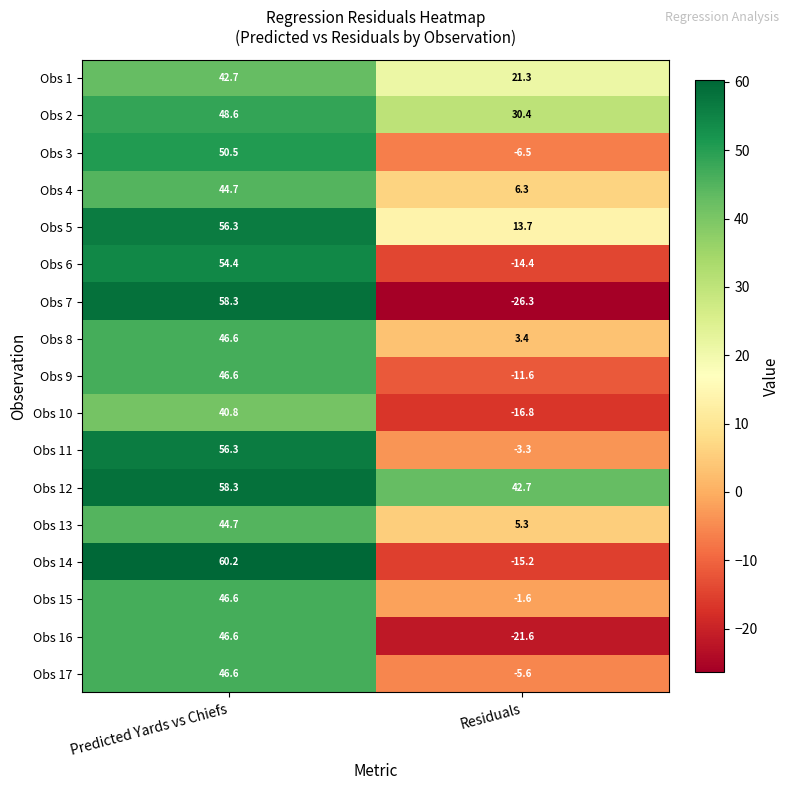

What is the sum of the Obs 17 values at Predicted Yards vs Chiefs and Residuals?

41.0